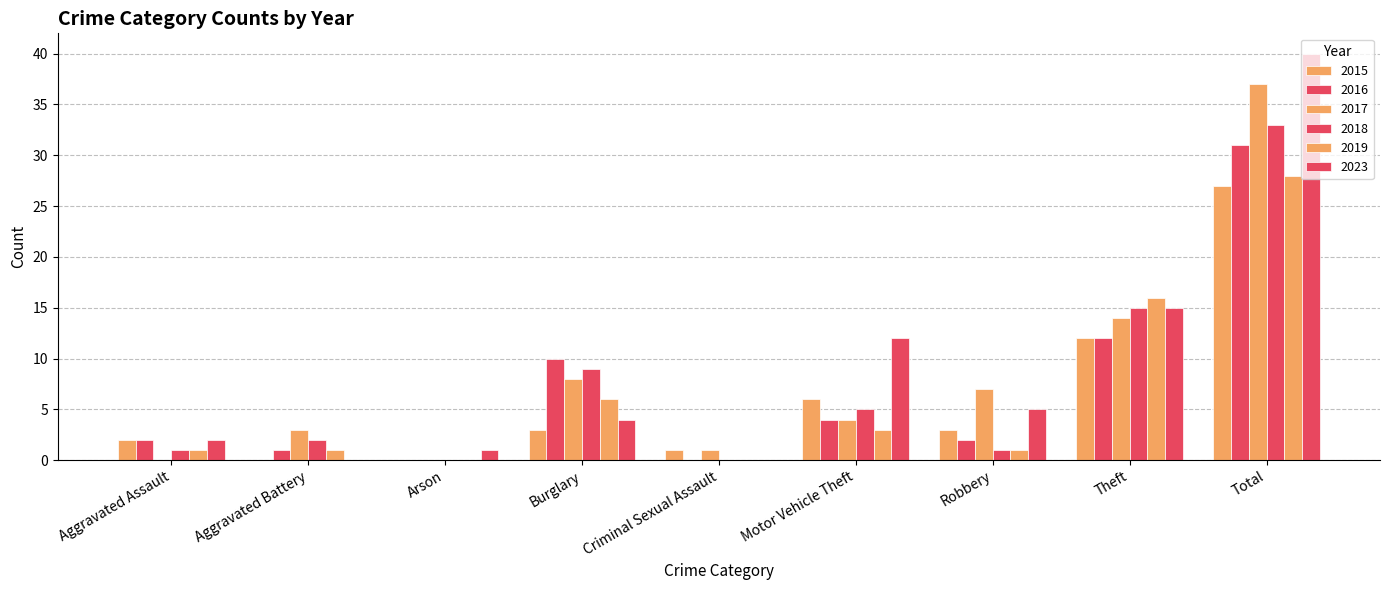

How many categories are shown in the chart?

9